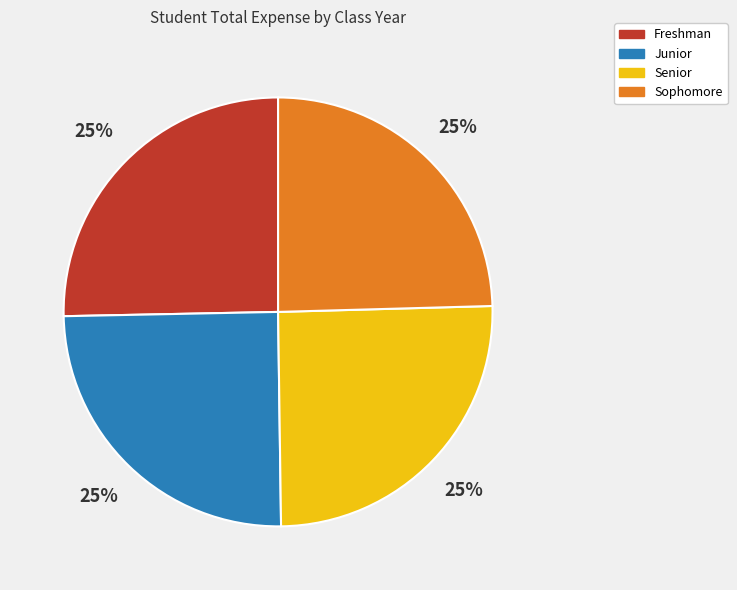

True or false: Junior accounts for 19% of the total.

False